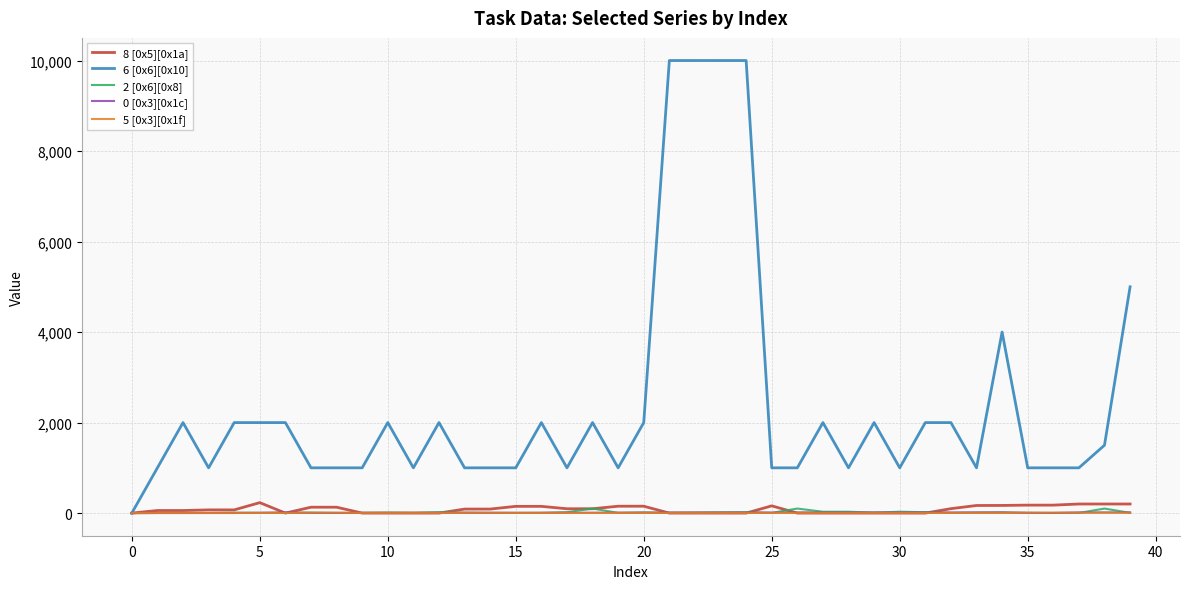

Which series has the largest total across all categories?

6 [0x6][0x10]